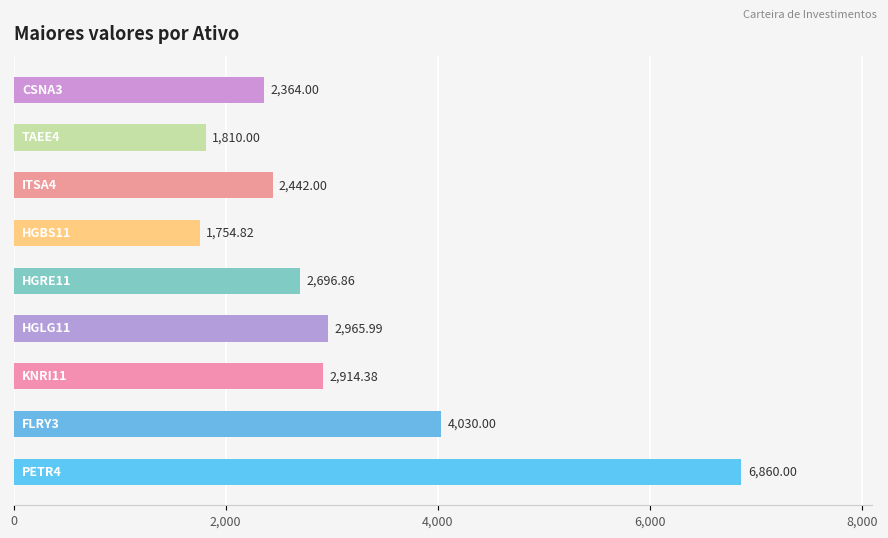

How many data points are less than 2696?

4